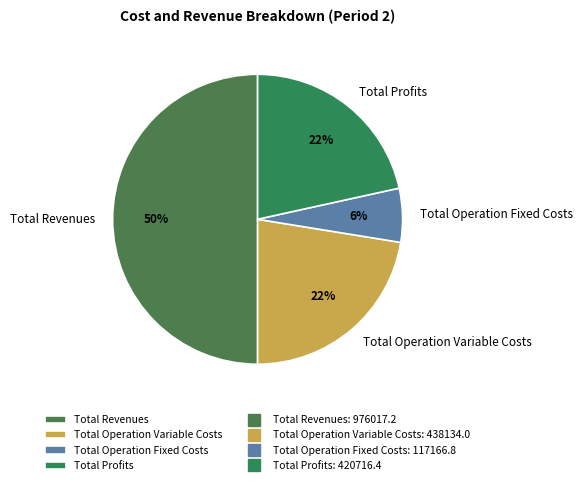

The Total Revenues slice represents 36% of the pie. True or false?

False